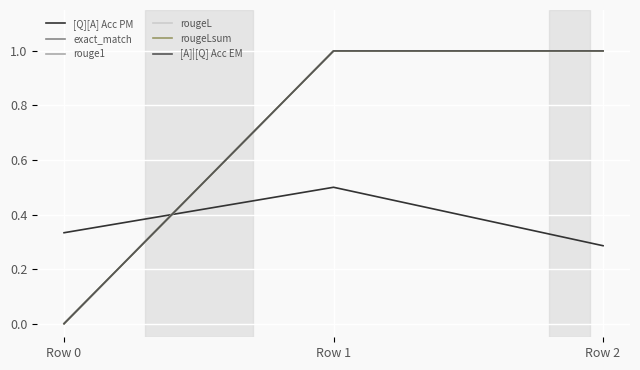

Is this an area chart (filled region under the line)?

No